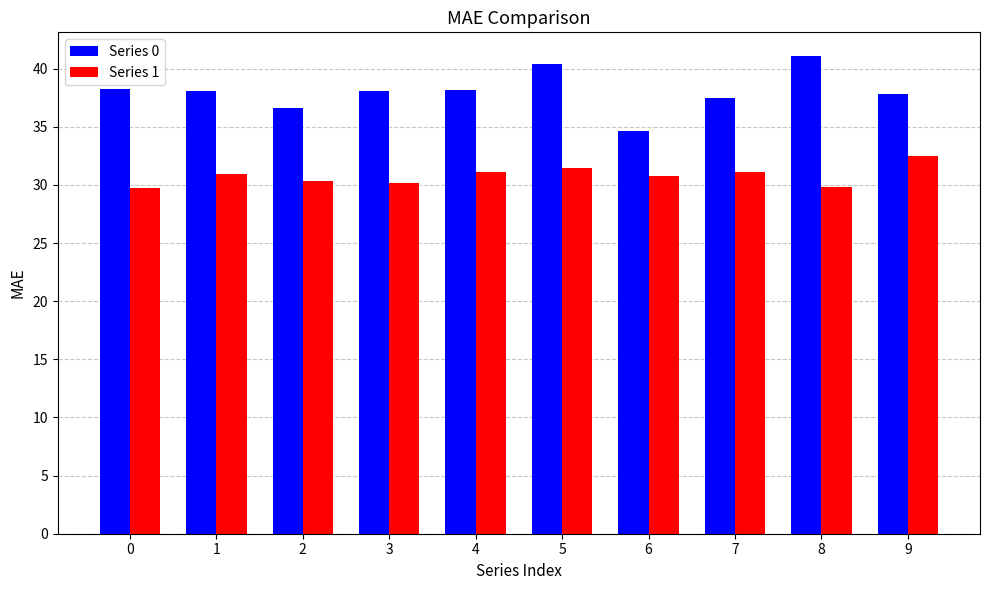

What is the difference between the highest and lowest values at 3?

7.9